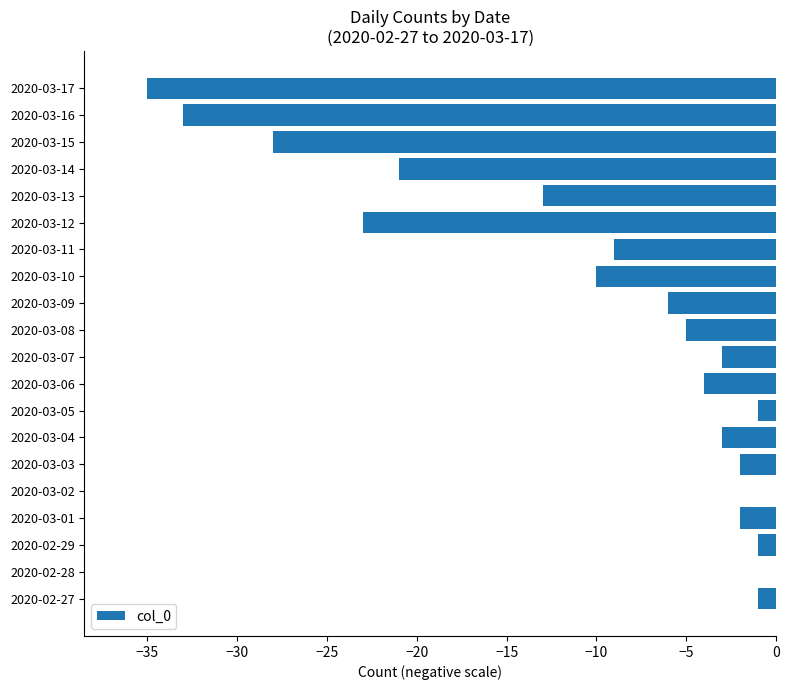

Reading bottom to top, what are all the values shown in this chart?

2020-02-27=-1	2020-02-28=0	2020-02-29=-1	2020-03-01=-2	2020-03-02=0	2020-03-03=-2	2020-03-04=-3	2020-03-05=-1	2020-03-06=-4	2020-03-07=-3	2020-03-08=-5	2020-03-09=-6	2020-03-10=-10	2020-03-11=-9	2020-03-12=-23	2020-03-13=-13	2020-03-14=-21	2020-03-15=-28	2020-03-16=-33	2020-03-17=-35